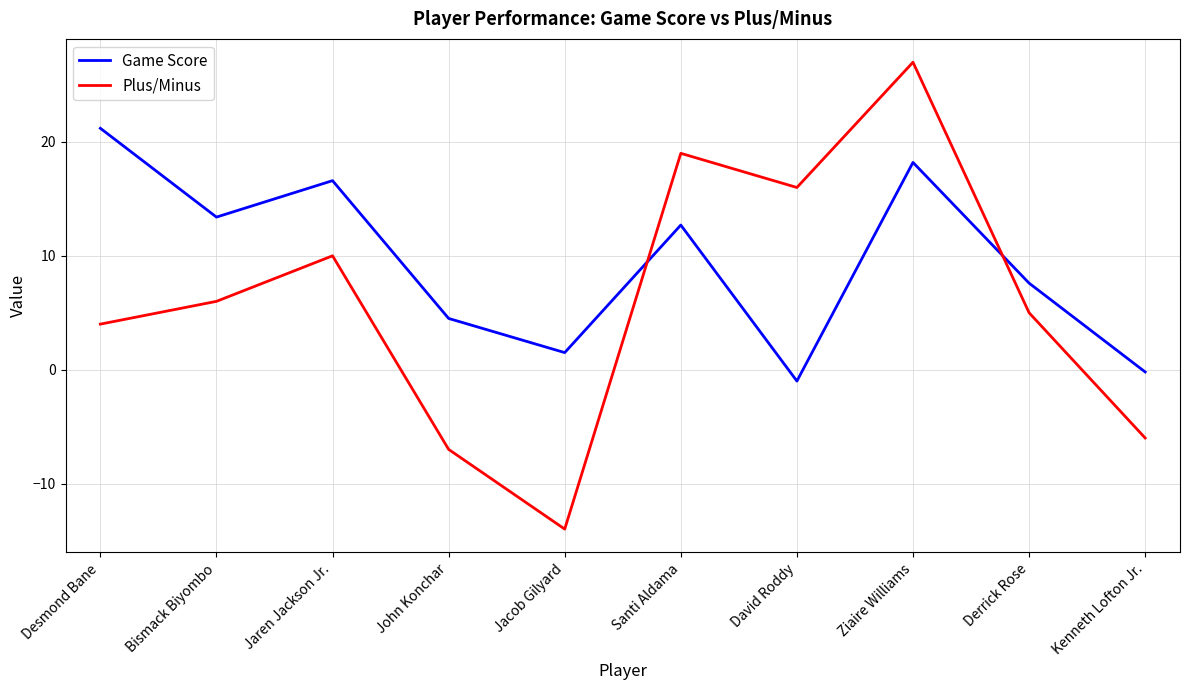

Rank the series at David Roddy from lowest to highest value.

Game Score, Plus/Minus